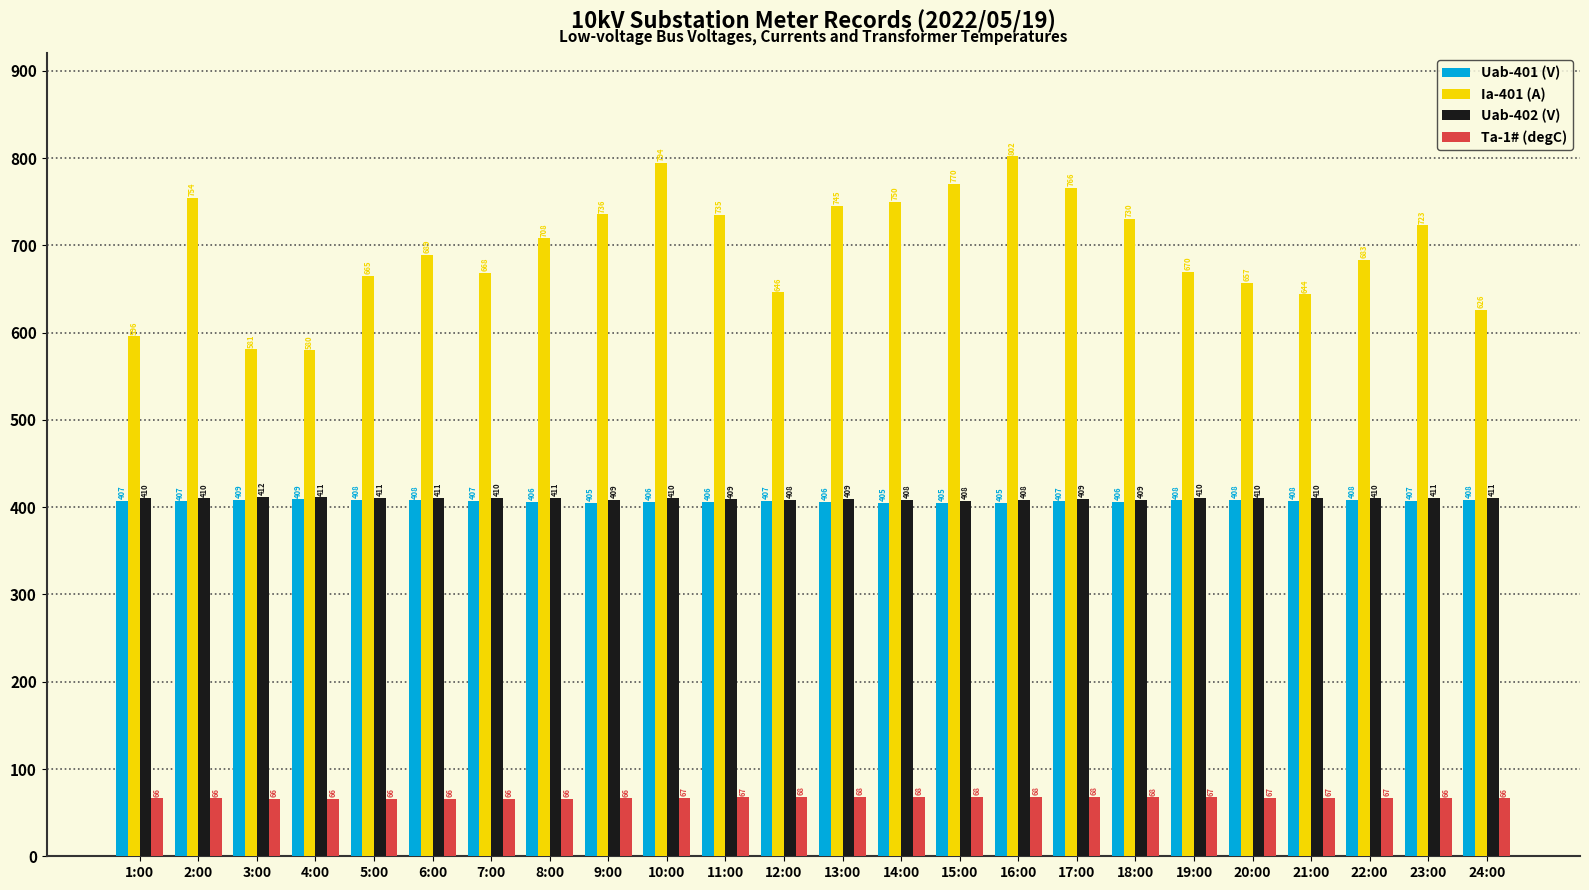

At which label does Ia-401 (A) reach its peak?

16:00